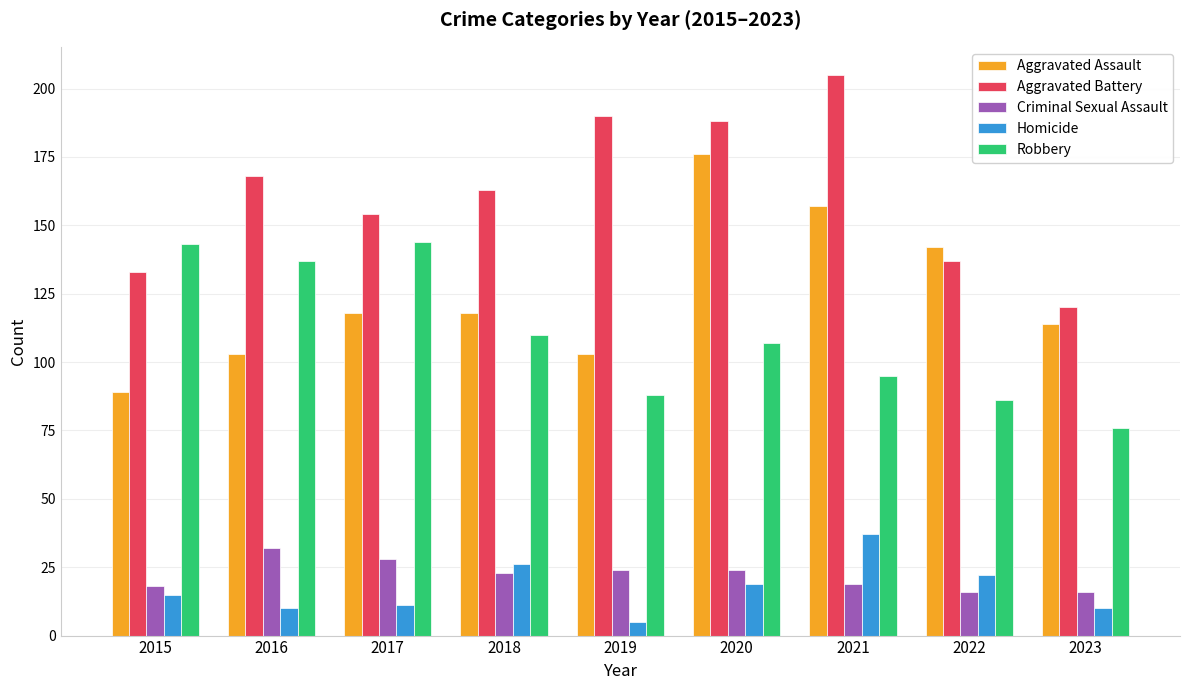

At which label is Aggravated Battery closest to 162?

2018